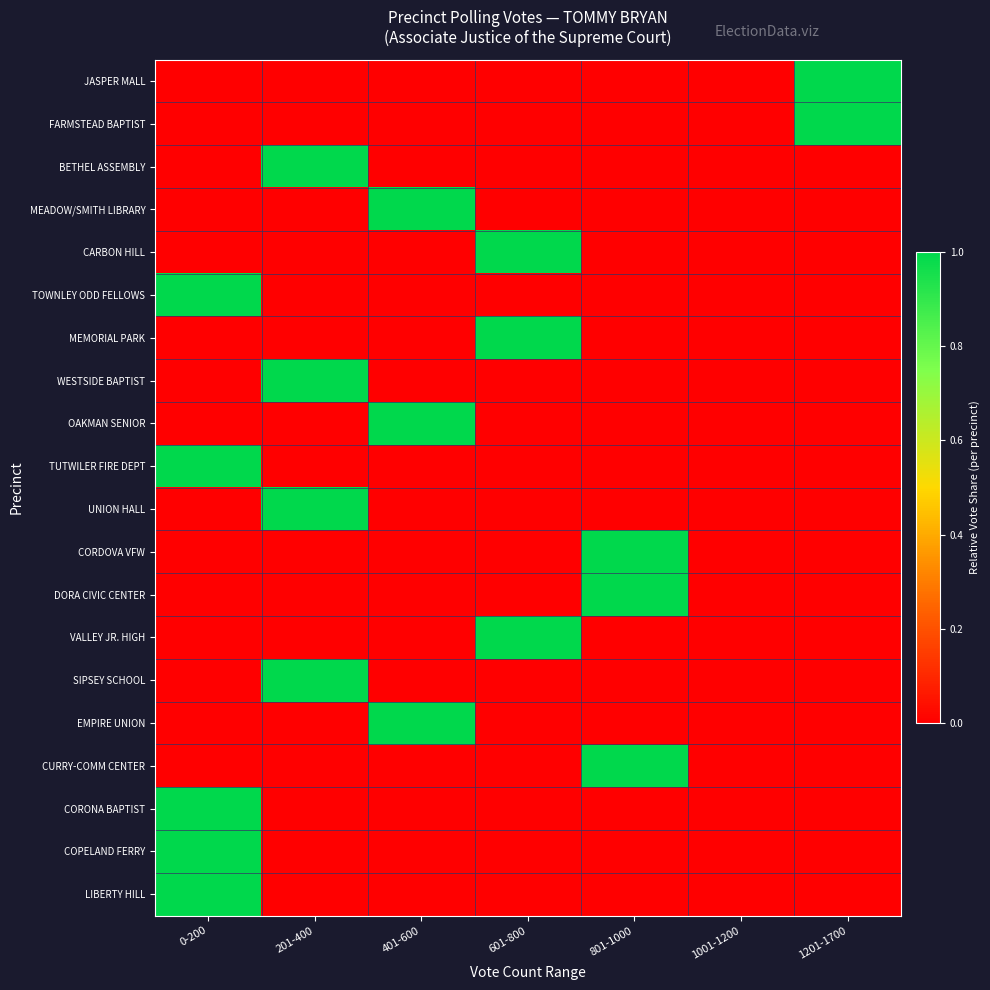

Reading left to right, list all the values displayed in this chart.

JASPER MALL: 0-200=0	201-400=0	401-600=0	601-800=0	801-1000=0	1001-1200=0	1201-1700=1
FARMSTEAD BAPTIST: 0-200=0	201-400=0	401-600=0	601-800=0	801-1000=0	1001-1200=0	1201-1700=1
BETHEL ASSEMBLY: 0-200=0	201-400=1	401-600=0	601-800=0	801-1000=0	1001-1200=0	1201-1700=0
MEADOW/SMITH LIBRARY: 0-200=0	201-400=0	401-600=1	601-800=0	801-1000=0	1001-1200=0	1201-1700=0
CARBON HILL: 0-200=0	201-400=0	401-600=0	601-800=1	801-1000=0	1001-1200=0	1201-1700=0
TOWNLEY ODD FELLOWS: 0-200=1	201-400=0	401-600=0	601-800=0	801-1000=0	1001-1200=0	1201-1700=0
MEMORIAL PARK: 0-200=0	201-400=0	401-600=0	601-800=1	801-1000=0	1001-1200=0	1201-1700=0
WESTSIDE BAPTIST: 0-200=0	201-400=1	401-600=0	601-800=0	801-1000=0	1001-1200=0	1201-1700=0
OAKMAN SENIOR: 0-200=0	201-400=0	401-600=1	601-800=0	801-1000=0	1001-1200=0	1201-1700=0
TUTWILER FIRE DEPT: 0-200=1	201-400=0	401-600=0	601-800=0	801-1000=0	1001-1200=0	1201-1700=0
UNION HALL: 0-200=0	201-400=1	401-600=0	601-800=0	801-1000=0	1001-1200=0	1201-1700=0
CORDOVA VFW: 0-200=0	201-400=0	401-600=0	601-800=0	801-1000=1	1001-1200=0	1201-1700=0
DORA CIVIC CENTER: 0-200=0	201-400=0	401-600=0	601-800=0	801-1000=1	1001-1200=0	1201-1700=0
VALLEY JR. HIGH: 0-200=0	201-400=0	401-600=0	601-800=1	801-1000=0	1001-1200=0	1201-1700=0
SIPSEY SCHOOL: 0-200=0	201-400=1	401-600=0	601-800=0	801-1000=0	1001-1200=0	1201-1700=0
EMPIRE UNION: 0-200=0	201-400=0	401-600=1	601-800=0	801-1000=0	1001-1200=0	1201-1700=0
CURRY-COMM CENTER: 0-200=0	201-400=0	401-600=0	601-800=0	801-1000=1	1001-1200=0	1201-1700=0
CORONA BAPTIST: 0-200=1	201-400=0	401-600=0	601-800=0	801-1000=0	1001-1200=0	1201-1700=0
COPELAND FERRY: 0-200=1	201-400=0	401-600=0	601-800=0	801-1000=0	1001-1200=0	1201-1700=0
LIBERTY HILL: 0-200=1	201-400=0	401-600=0	601-800=0	801-1000=0	1001-1200=0	1201-1700=0